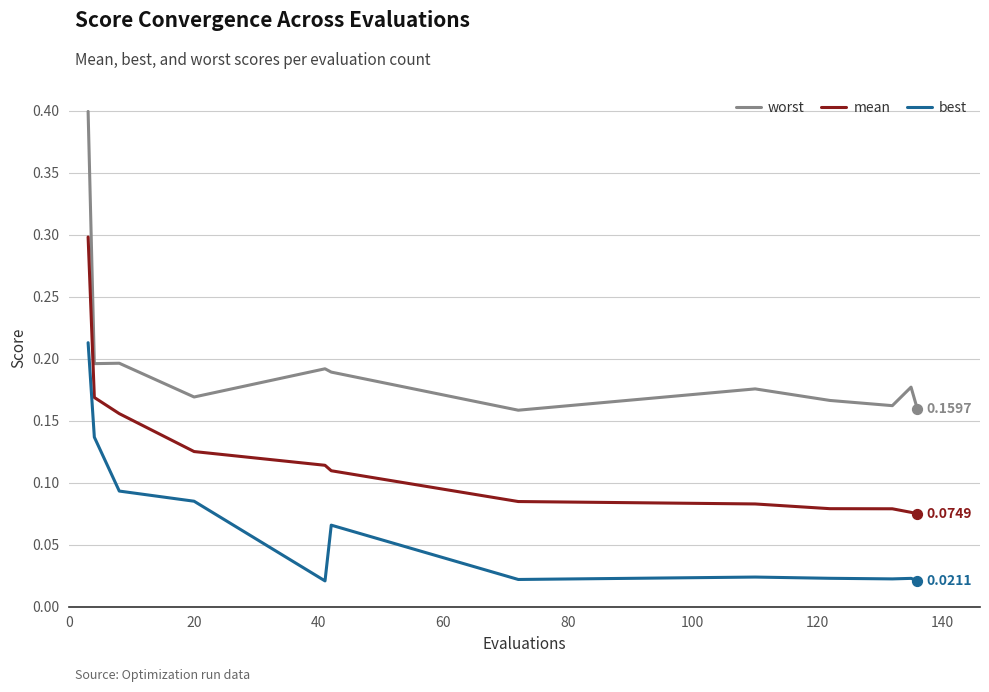

Which series has the largest range (max minus min)?

worst